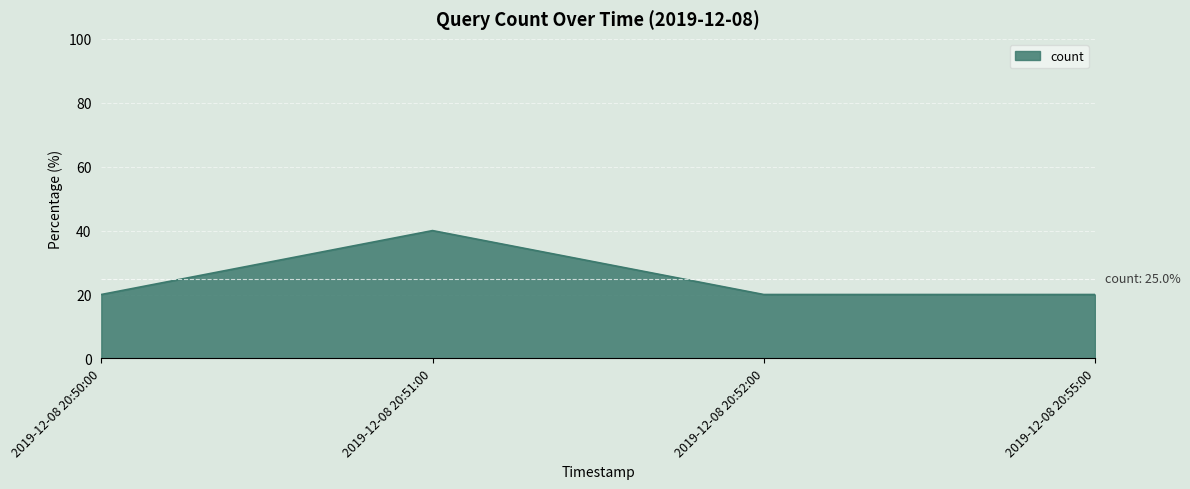

What value does the data have at 2019-12-08 20:55:00?

20